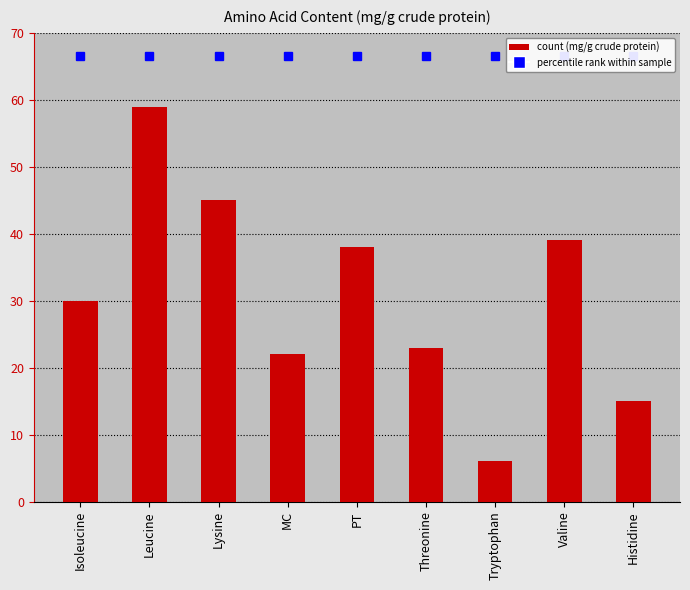

The value at Tryptophan is 6. True or false?

True